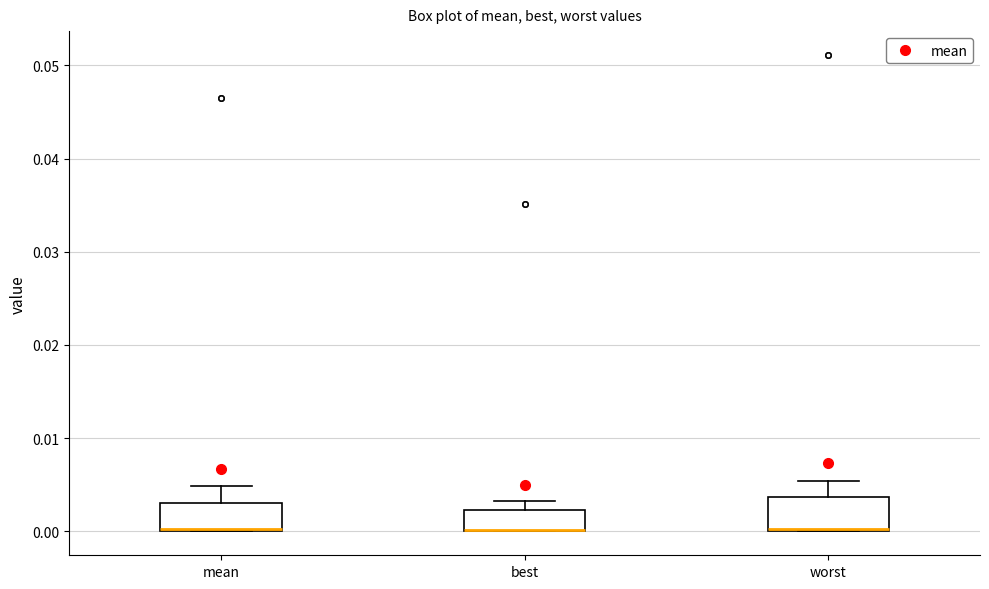

Where is the lower edge of the box for best on the y-axis? The values are not printed on the chart, so give them approximately, as read against the axis.

0.000